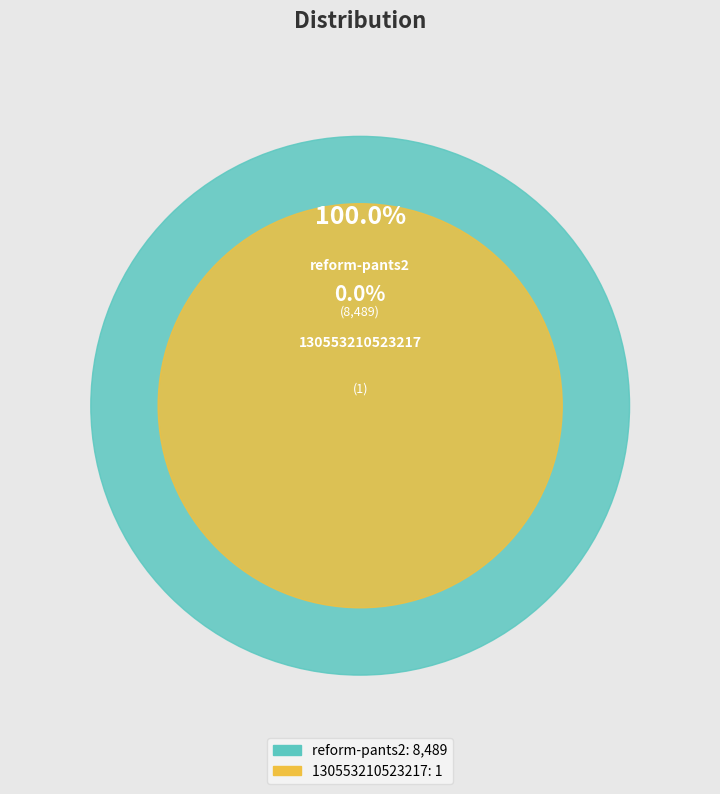

Which category accounts for the majority?

reform-pants2